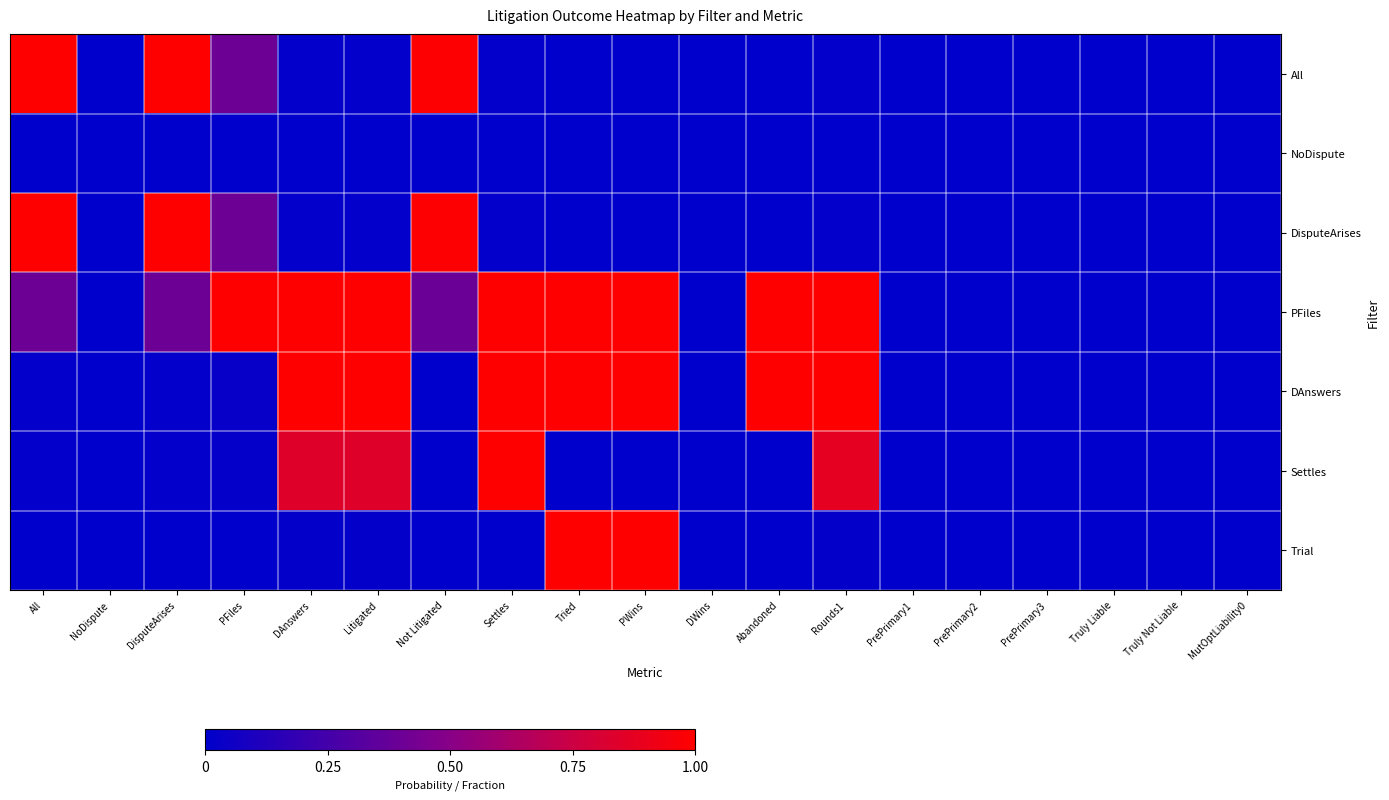

Reading left to right, extract all data points from this chart.

All: All=1.0	NoDispute=0.0	DisputeArises=1.0	PFiles=0.4	DAnswers=0.0	Litigated=0.0	Not Litigated=1.0	Settles=0.0	Tried=0.0	PWins=0.0	DWins=0.0	Abandoned=0.0	Rounds1=0.0	PrePrimary1=0.0	PrePrimary2=0.0	PrePrimary3=0.0	Truly Liable=0.0	Truly Not Liable=0.0	MutOptLiability0=0.0
NoDispute: All=0.0	NoDispute=0.0	DisputeArises=0.0	PFiles=0.0	DAnswers=0.0	Litigated=0.0	Not Litigated=0.0	Settles=0.0	Tried=0.0	PWins=0.0	DWins=0.0	Abandoned=0.0	Rounds1=0.0	PrePrimary1=0.0	PrePrimary2=0.0	PrePrimary3=0.0	Truly Liable=0.0	Truly Not Liable=0.0	MutOptLiability0=0.0
DisputeArises: All=1.0	NoDispute=0.0	DisputeArises=1.0	PFiles=0.4	DAnswers=0.0	Litigated=0.0	Not Litigated=1.0	Settles=0.0	Tried=0.0	PWins=0.0	DWins=0.0	Abandoned=0.0	Rounds1=0.0	PrePrimary1=0.0	PrePrimary2=0.0	PrePrimary3=0.0	Truly Liable=0.0	Truly Not Liable=0.0	MutOptLiability0=0.0
PFiles: All=0.4	NoDispute=0.0	DisputeArises=0.4	PFiles=1.0	DAnswers=1.0	Litigated=1.0	Not Litigated=0.4	Settles=1.0	Tried=1.0	PWins=1.0	DWins=0.0	Abandoned=1.0	Rounds1=1.0	PrePrimary1=0.0	PrePrimary2=0.0	PrePrimary3=0.0	Truly Liable=0.0	Truly Not Liable=0.0	MutOptLiability0=0.0
DAnswers: All=0.0	NoDispute=0.0	DisputeArises=0.0	PFiles=0.0	DAnswers=1.0	Litigated=1.0	Not Litigated=0.0	Settles=1.0	Tried=1.0	PWins=1.0	DWins=0.0	Abandoned=1.0	Rounds1=1.0	PrePrimary1=0.0	PrePrimary2=0.0	PrePrimary3=0.0	Truly Liable=0.0	Truly Not Liable=0.0	MutOptLiability0=0.0
Settles: All=0.0	NoDispute=0.0	DisputeArises=0.0	PFiles=0.0	DAnswers=0.8	Litigated=0.8	Not Litigated=0.0	Settles=1.0	Tried=0.0	PWins=0.0	DWins=0.0	Abandoned=0.0	Rounds1=0.9	PrePrimary1=0.0	PrePrimary2=0.0	PrePrimary3=0.0	Truly Liable=0.0	Truly Not Liable=0.0	MutOptLiability0=0.0
Trial: All=0.0	NoDispute=0.0	DisputeArises=0.0	PFiles=0.0	DAnswers=0.0	Litigated=0.0	Not Litigated=0.0	Settles=0.0	Tried=1.0	PWins=1.0	DWins=0.0	Abandoned=0.0	Rounds1=0.0	PrePrimary1=0.0	PrePrimary2=0.0	PrePrimary3=0.0	Truly Liable=0.0	Truly Not Liable=0.0	MutOptLiability0=0.0